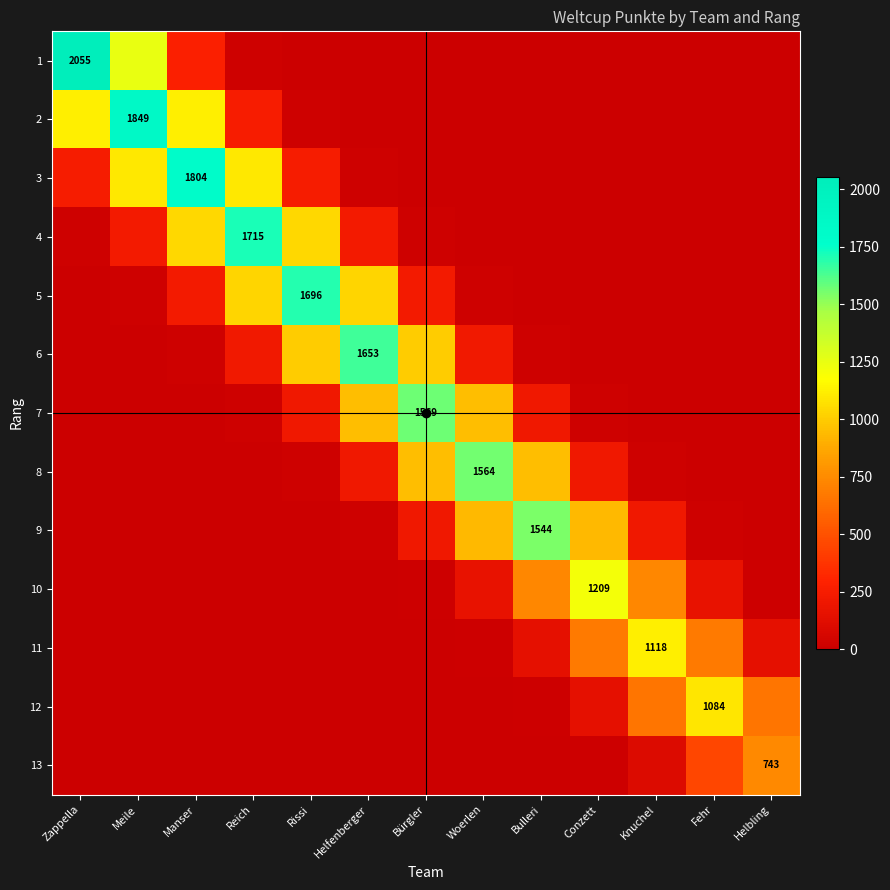

What is the difference between the highest and lowest values at Zappella?

2055.0